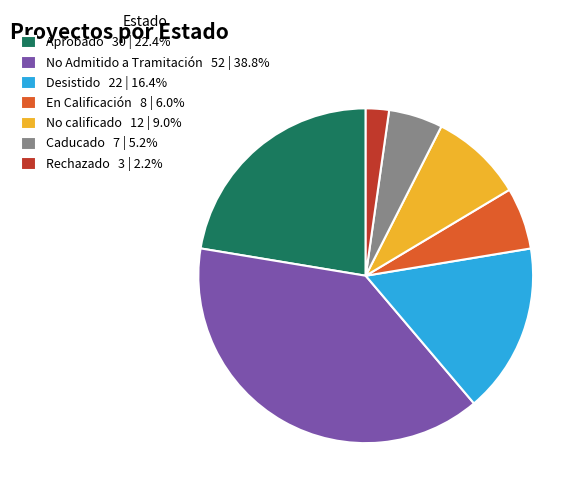

The No calificado slice represents 1% of the pie. True or false?

False